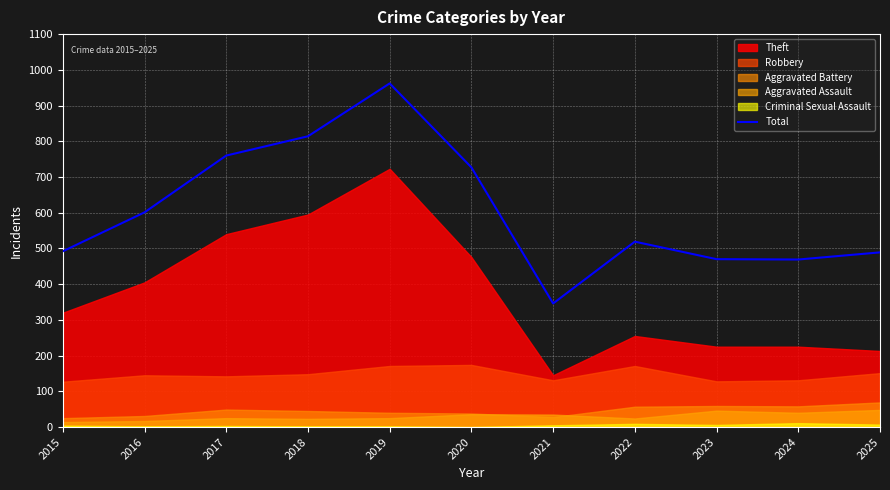

Between 2019 and 2016, which is larger?

2019